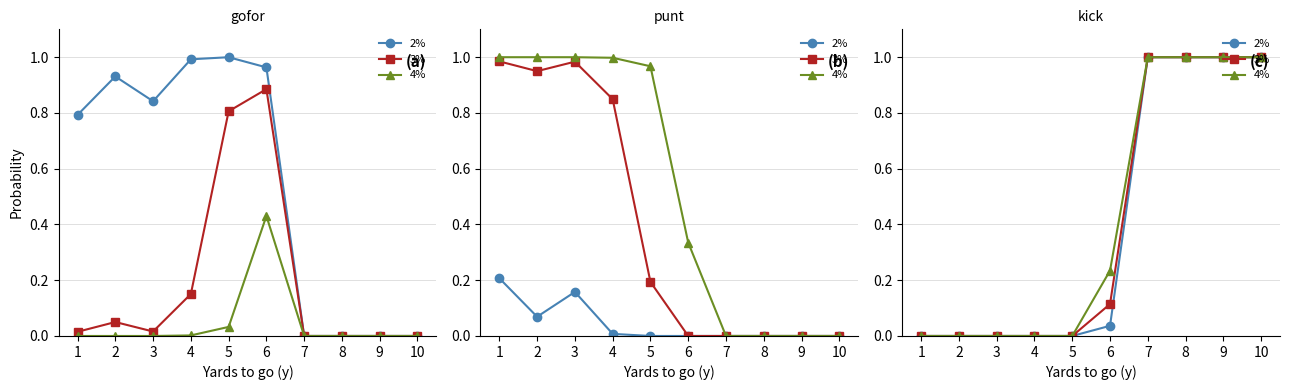

True or false: 4% and 2% intersect in this chart.

False